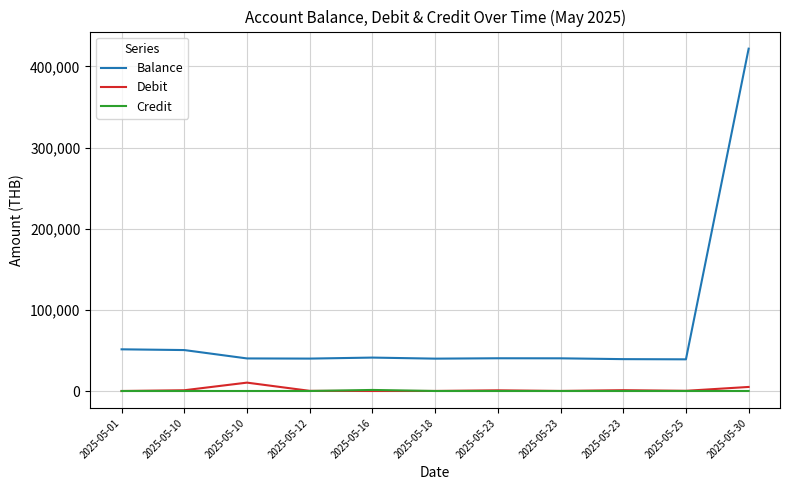

Does the chart display data point markers on the line(s)?

No